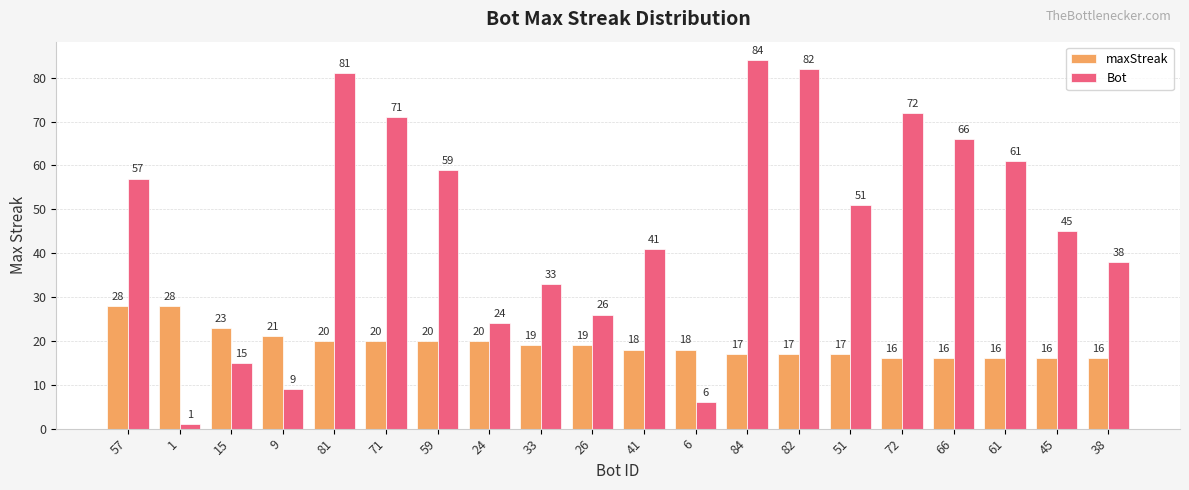

How many values in the Bot series are below 51?

10